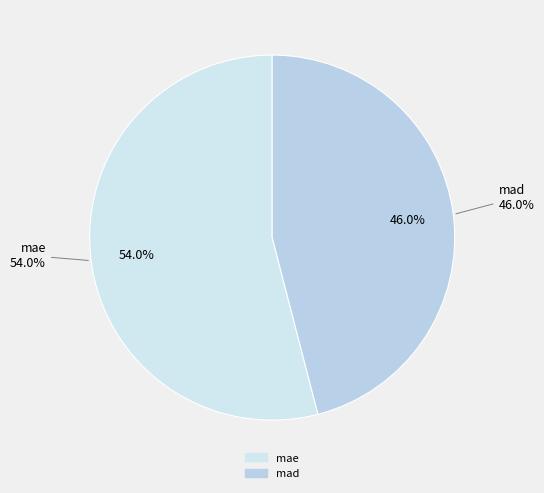

To the nearest percent, what percentage of the pie is mad?

46%